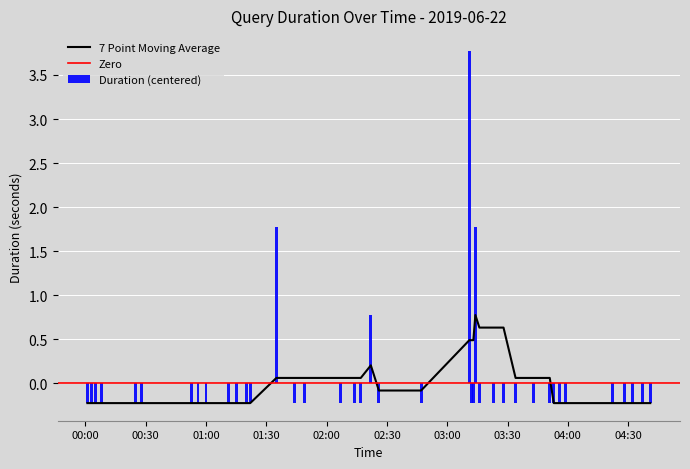

What is the highest value of the Duration (centered) series?

3.8